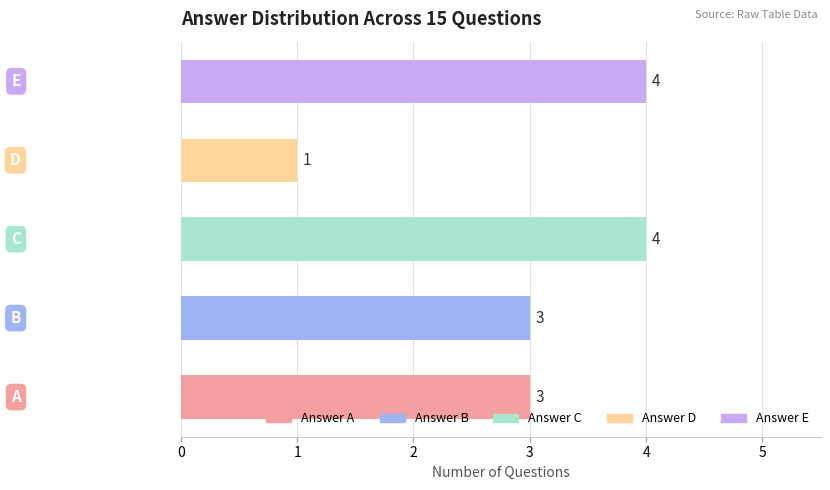

What is the greatest value displayed?

4